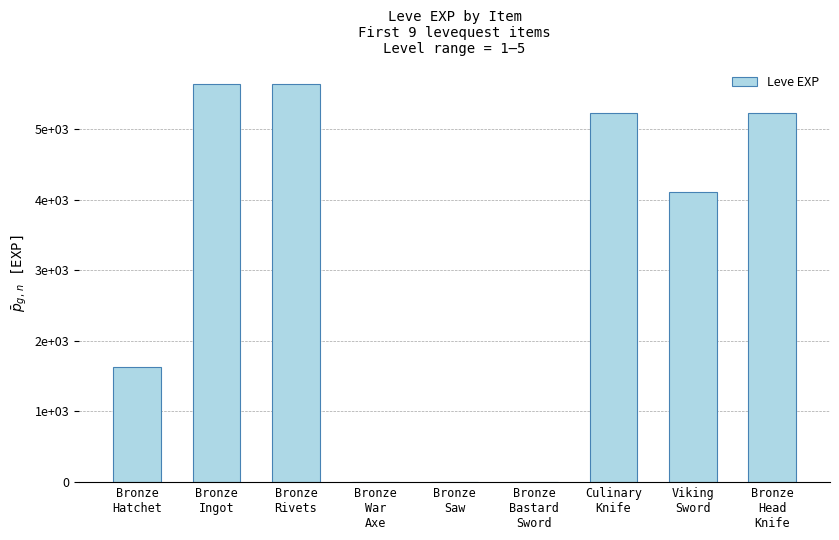

Are the bars horizontal?

No